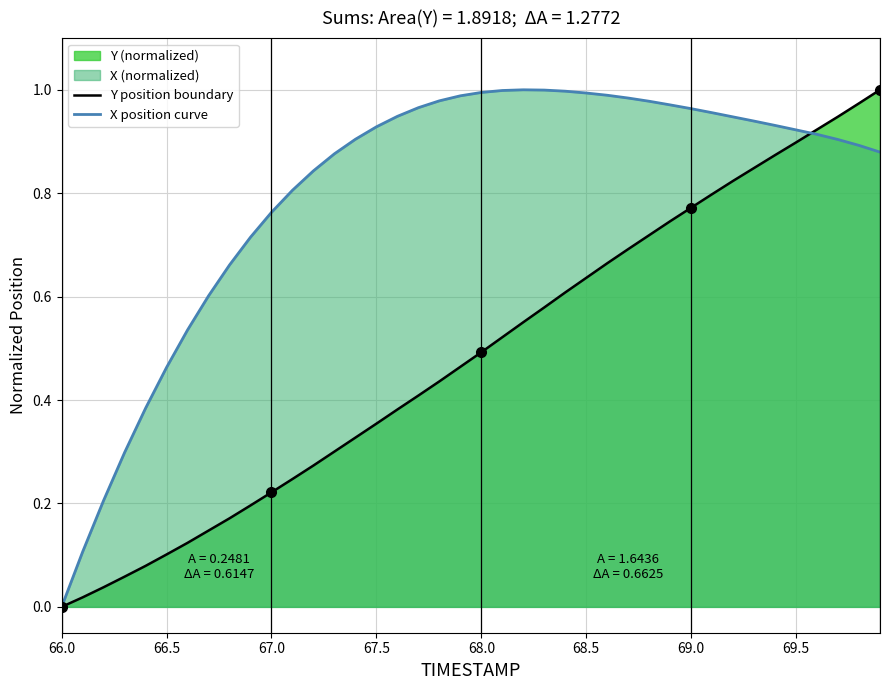

True or false: Y position boundary has a value of 0.5 at 68.0.

True